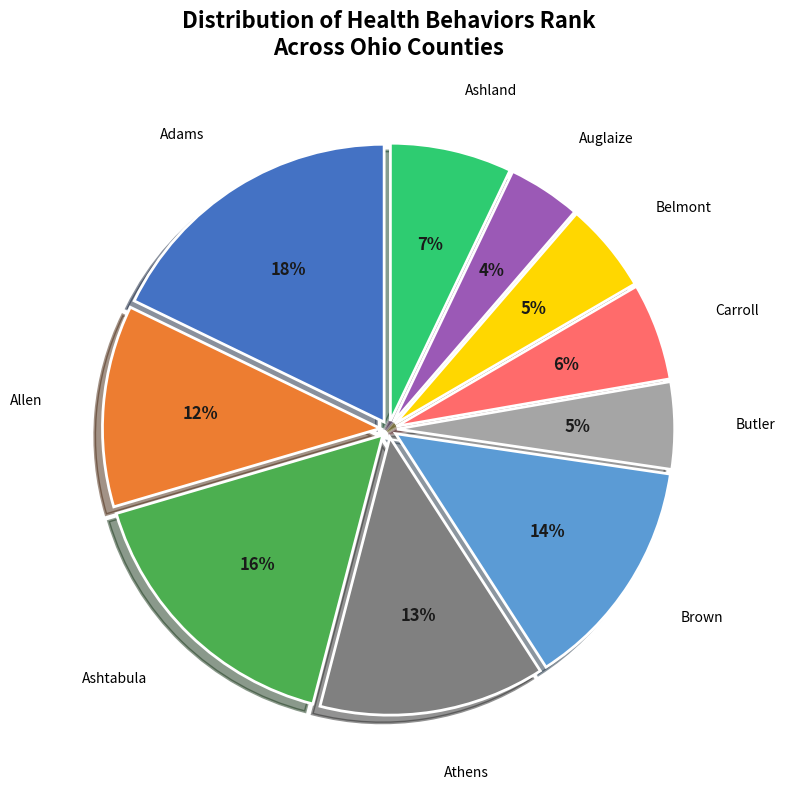

What is the largest slice in the pie chart?

Adams